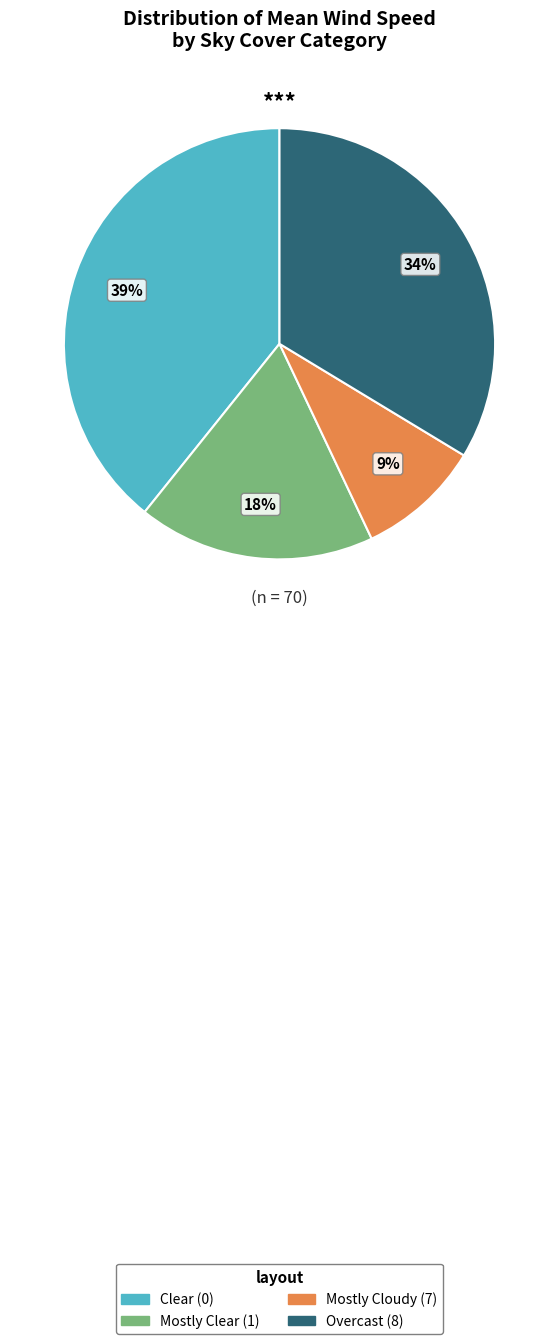

Is there any slice that represents more than half of the pie?

No